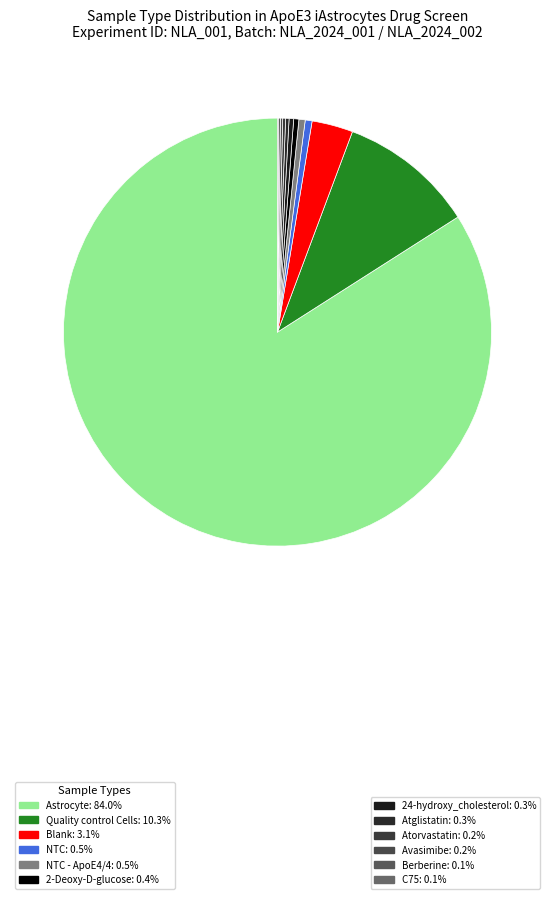

Which slice is the largest?

Astrocyte